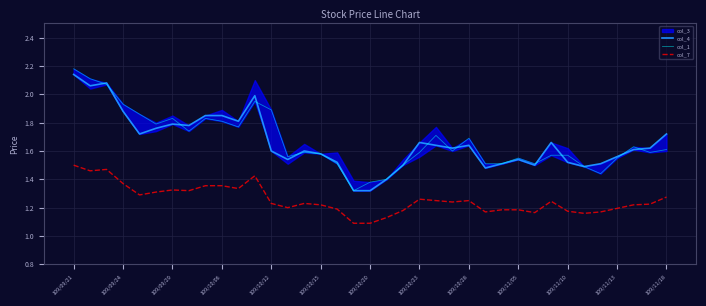

What is the smallest value displayed?

1.1